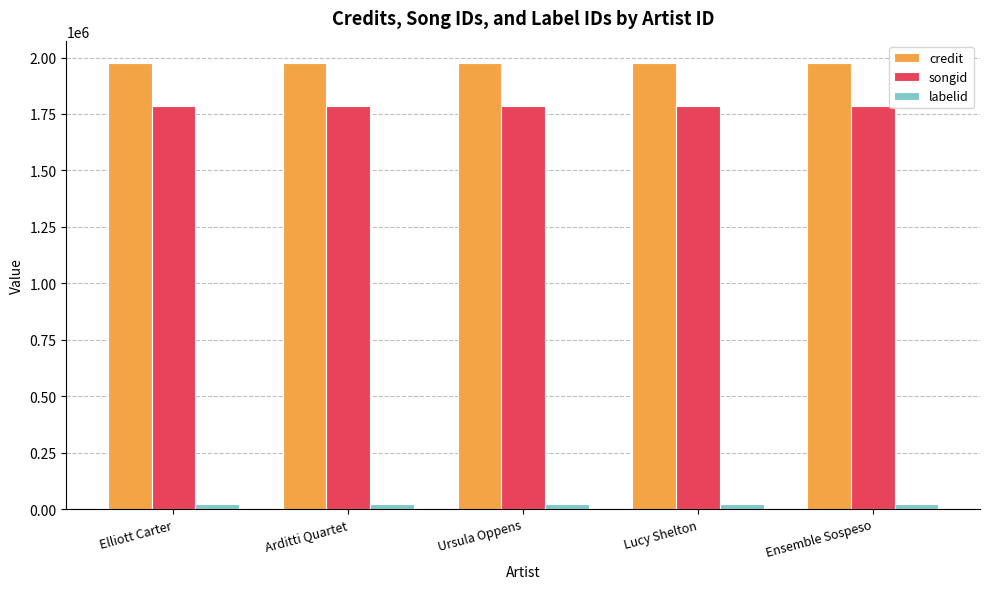

True or false: credit has a value of 2719143 at Ursula Oppens.

False